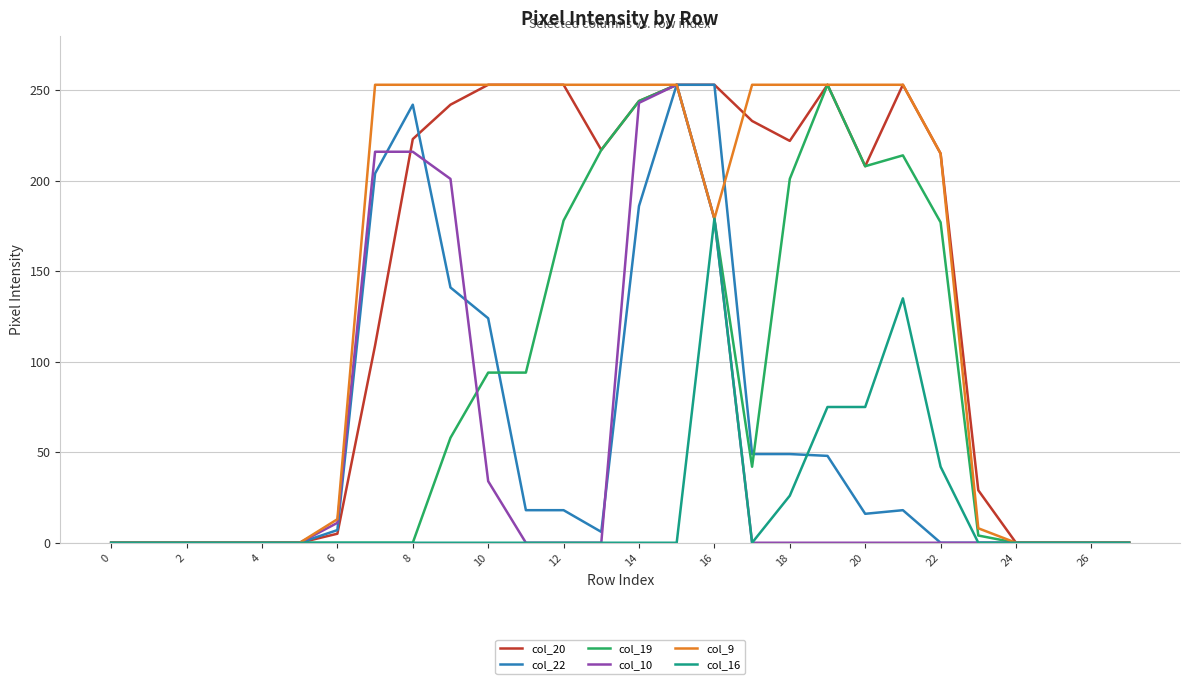

What is the maximum value for col_22?

253